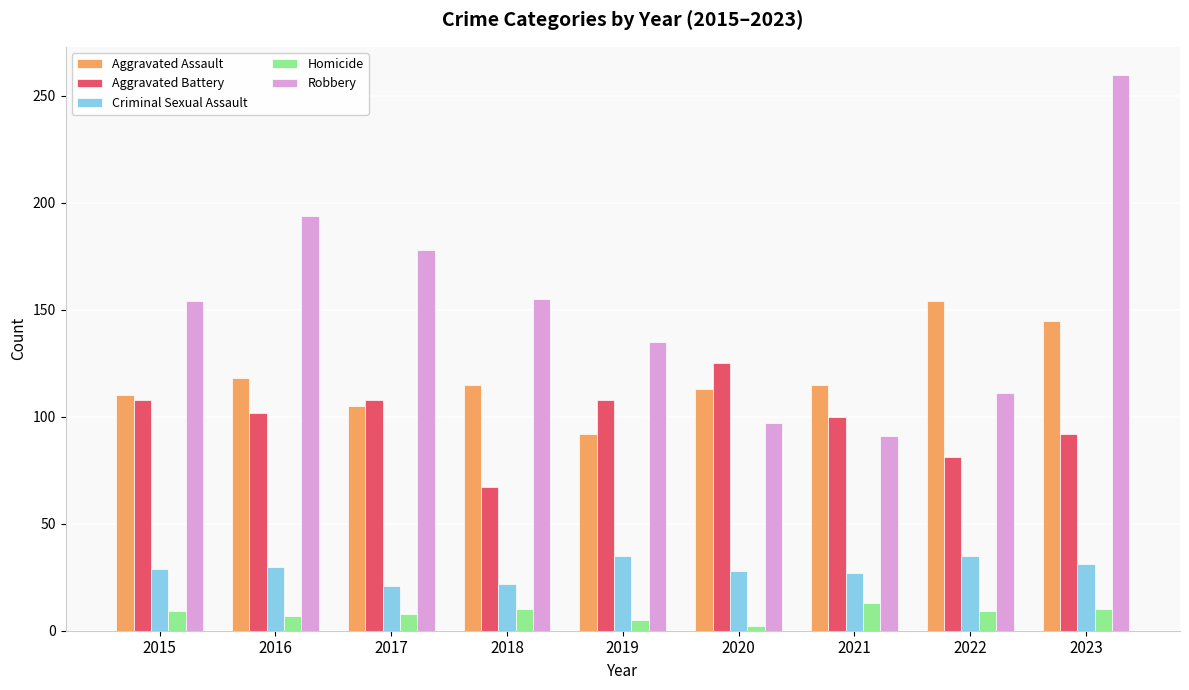

What is the spread (max minus min) of values at 2022?

145